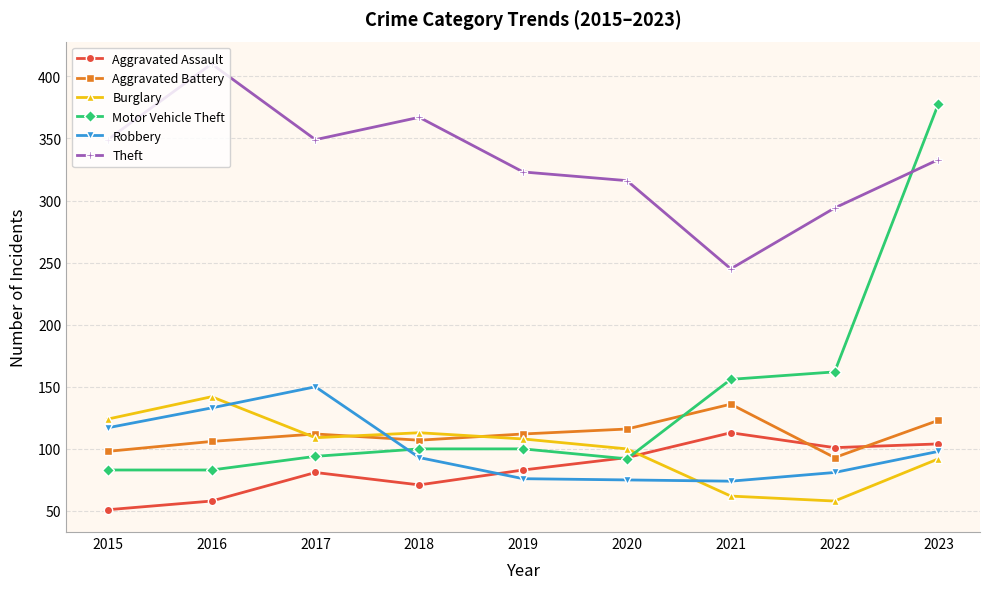

At which category is the sum across all series the highest?

2023